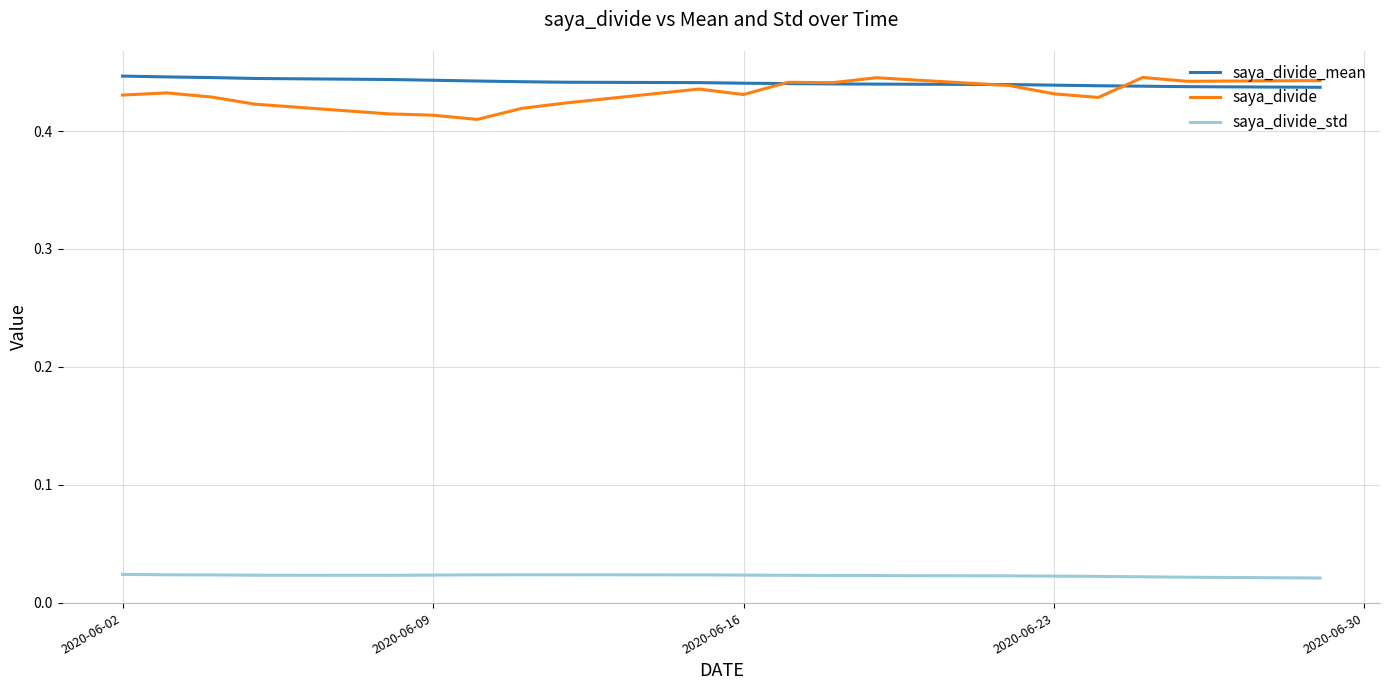

What is the approximate value of saya_divide at 2020-06-16?

0.4